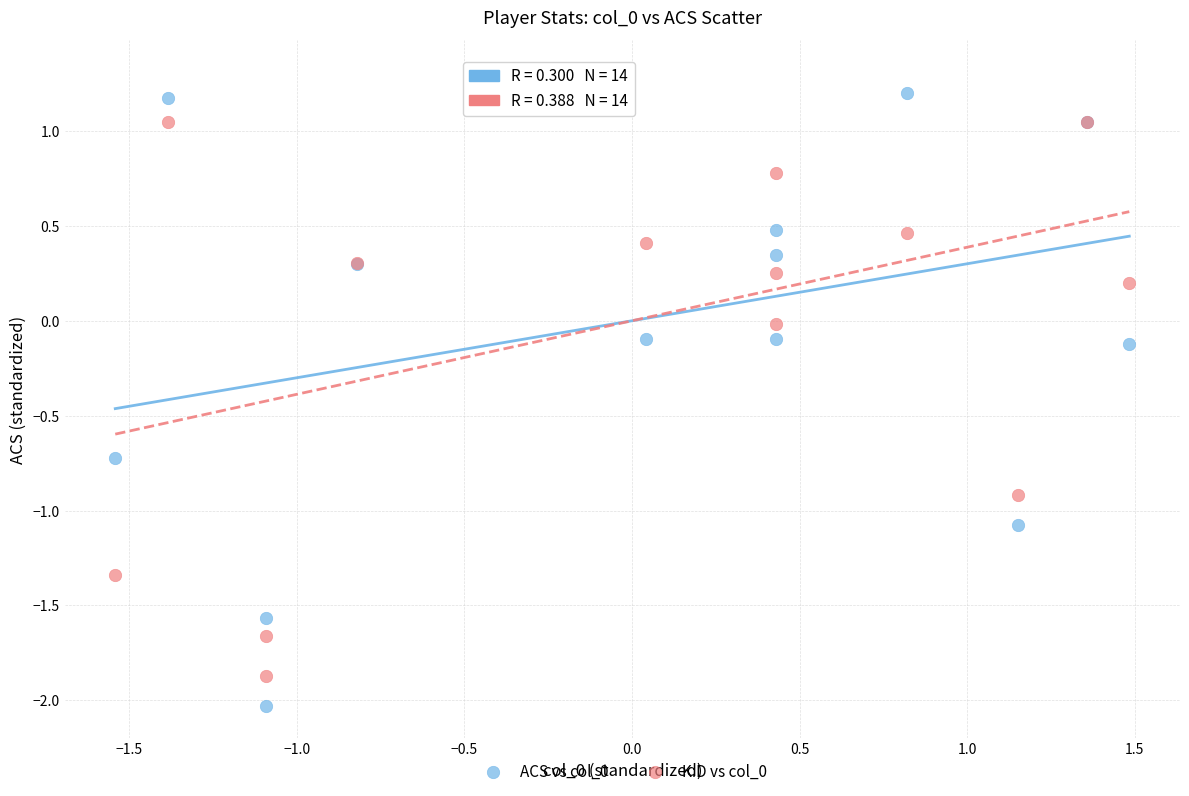

What is the X range (max minus min) for the scatter plot?

3.0